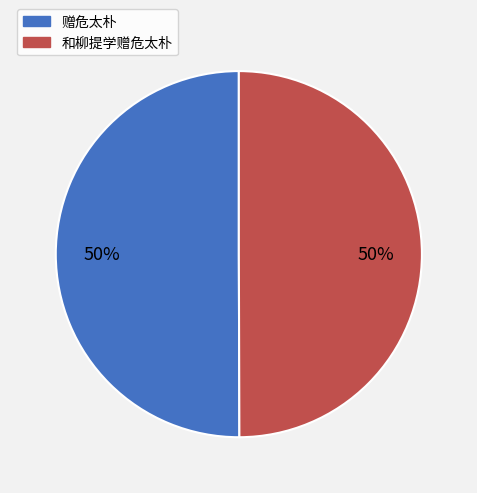

Count the number of slices in the pie.

2